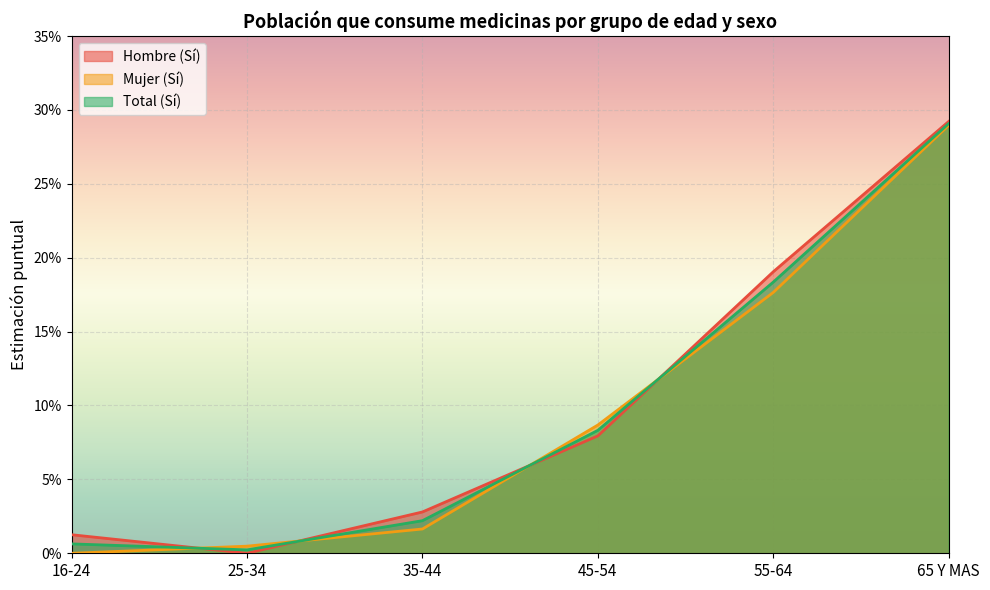

The Total (Sí) series shows 0.2 at 55-64. True or false?

True